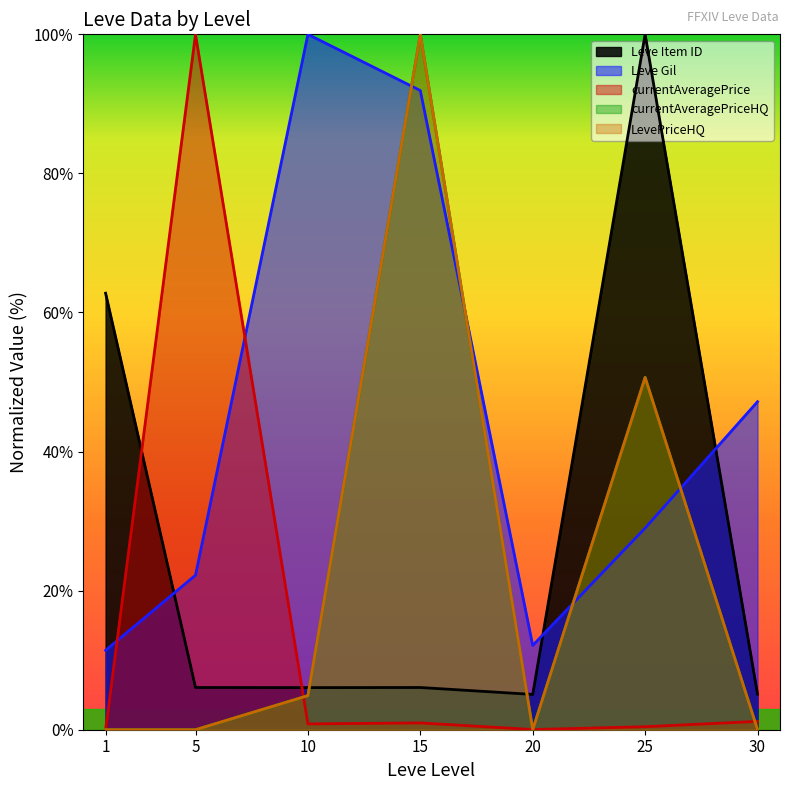

Which series ends up on top after the final intersection of Leve Item ID and LevePriceHQ?

Leve Item ID